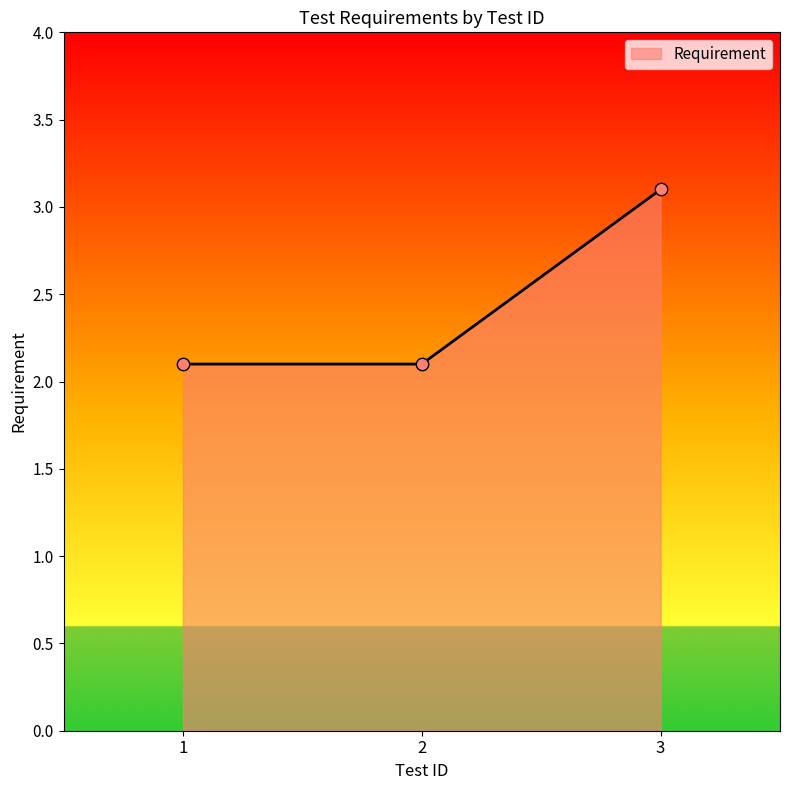

Between 2 and 3, which is larger?

3